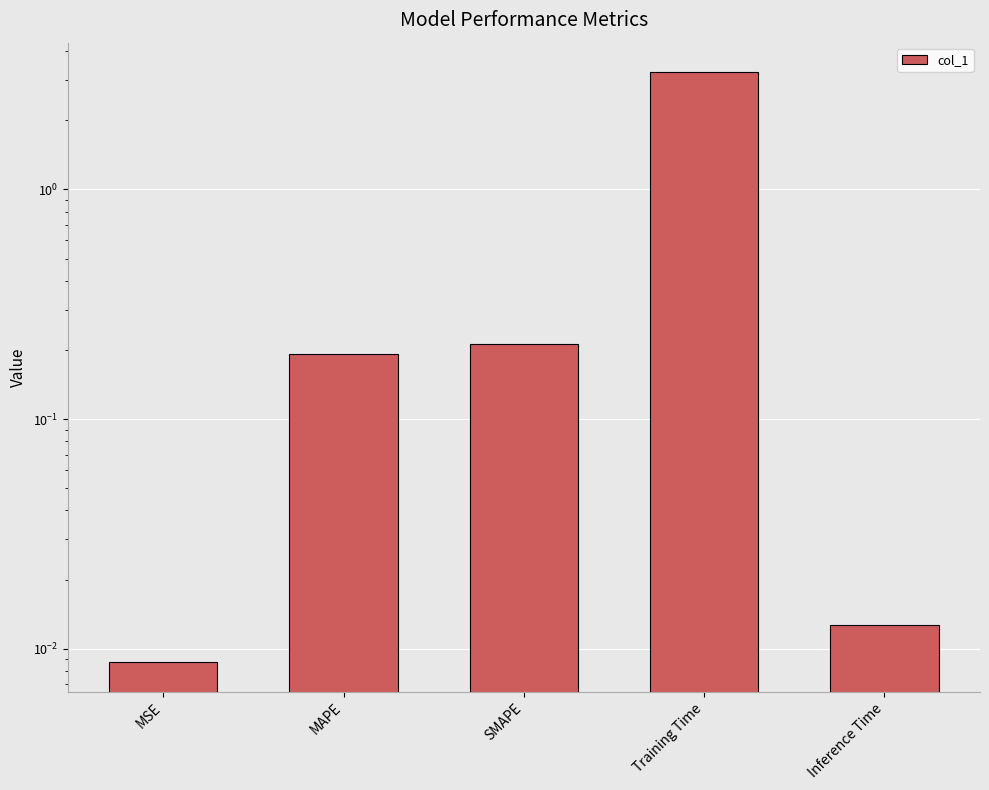

What is the sum of all values?

3.7